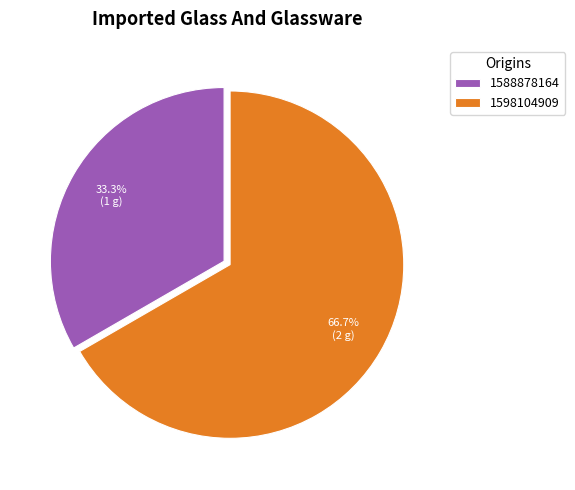

What is the total percentage of 1598104909 and 1588878164?

100.0%